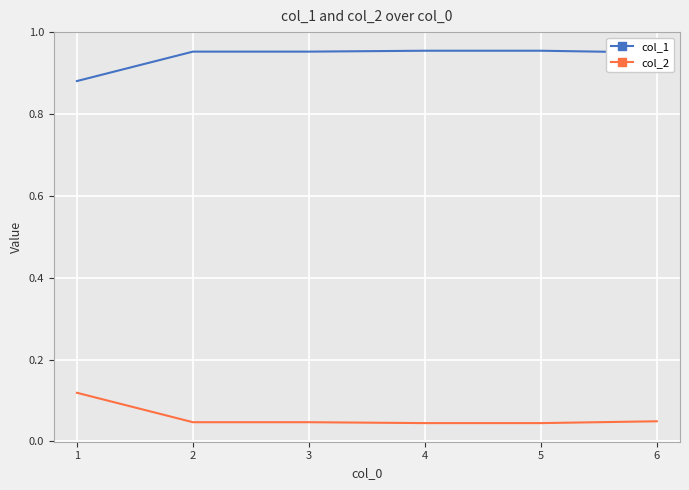

Is the value of col_1 at 2 greater than the value of col_2 at 1?

Yes